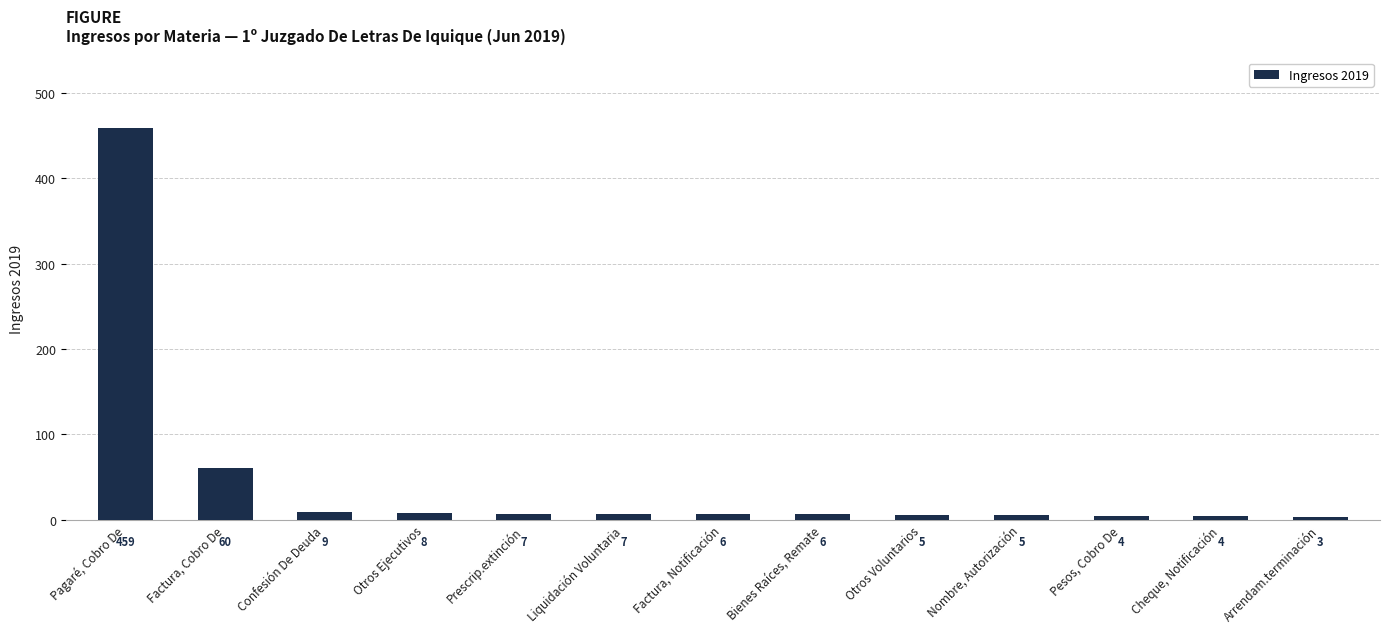

Between Confesión De Deuda and Otros Voluntarios, which is larger?

Confesión De Deuda